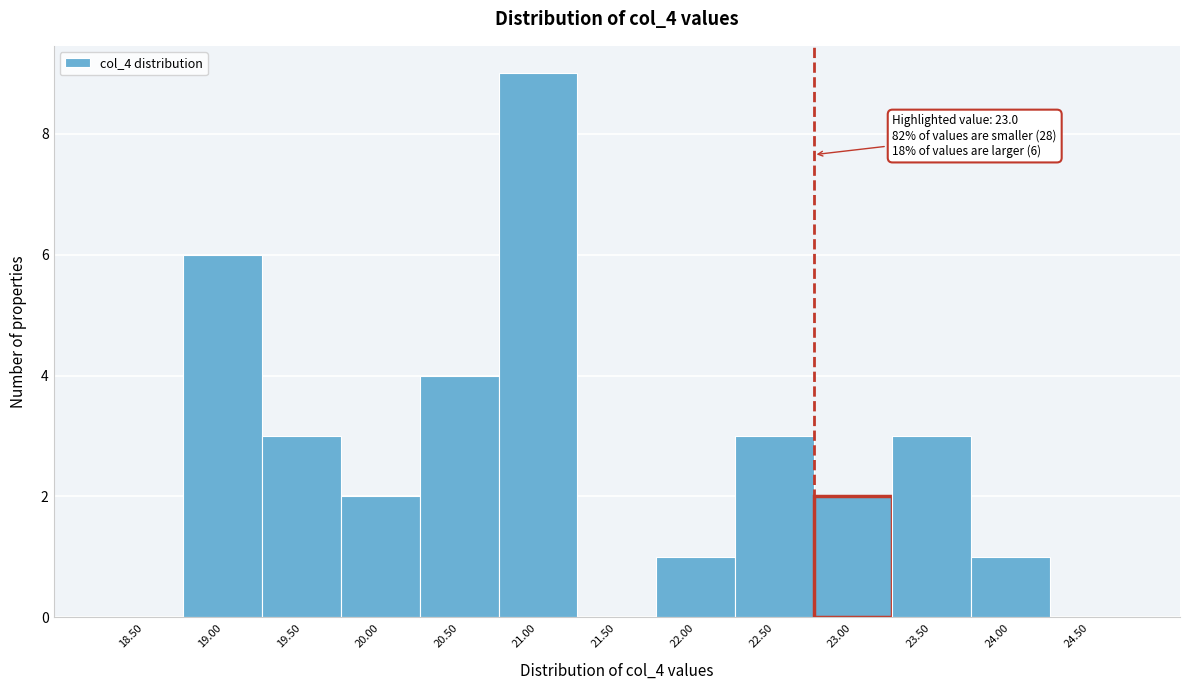

Reading left to right, extract all data points from this chart.

18.50=0	19.00=6	19.50=3	20.00=2	20.50=4	21.00=9	21.50=0	22.00=1	22.50=3	23.00=2	23.50=3	24.00=1	24.50=0